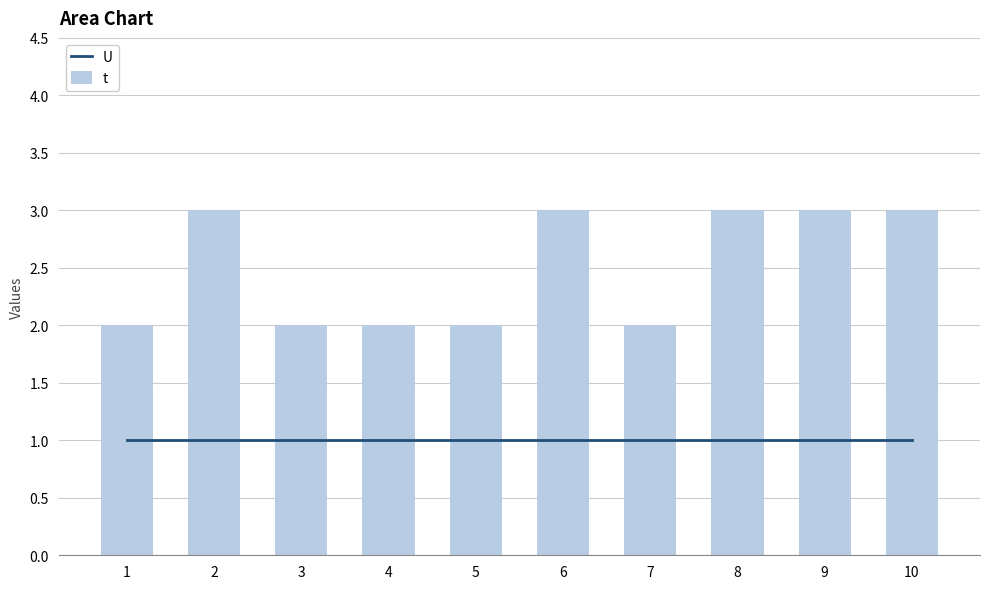

What is the average value of the U series?

1